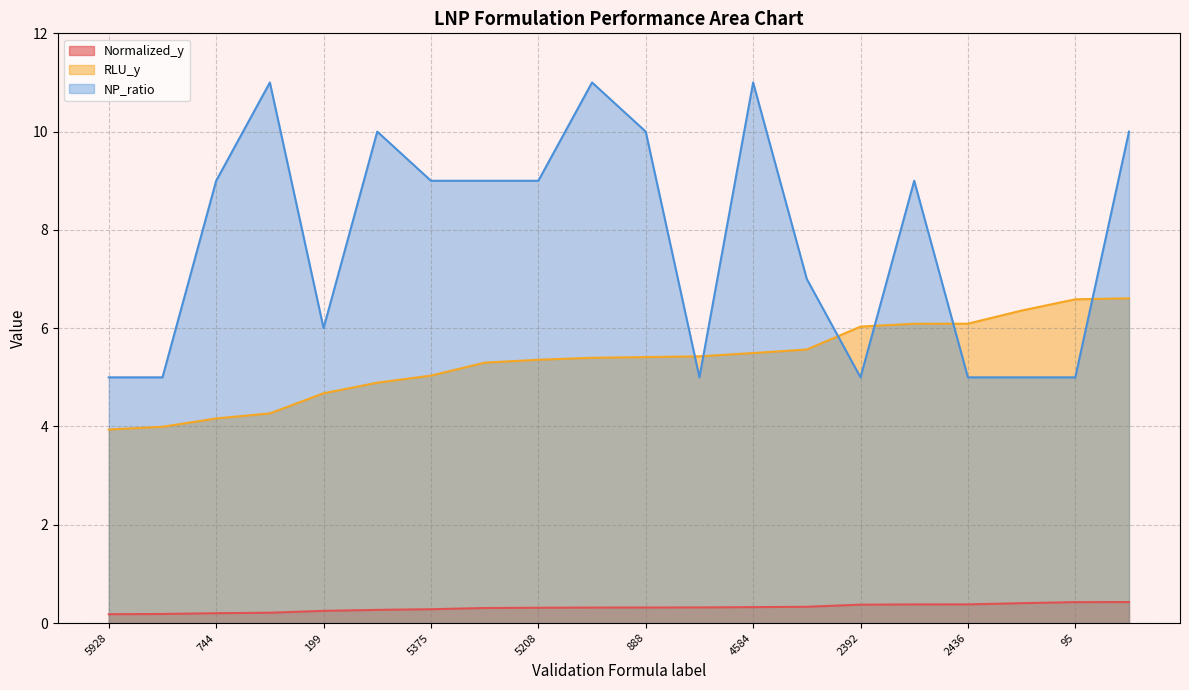

Reading right to left, extract all data points from this chart.

Normalized_y: 2103=0.4	95=0.4	3505=0.4	2436=0.4	4080=0.4	2392=0.4	404=0.3	4584=0.3	4704=0.3	888=0.3	5734=0.3	5208=0.3	624=0.3	5375=0.3	4228=0.3	199=0.2	969=0.2	744=0.2	4751=0.2	5928=0.2
RLU_y: 2103=6.6	95=6.6	3505=6.4	2436=6.1	4080=6.1	2392=6.0	404=5.6	4584=5.5	4704=5.4	888=5.4	5734=5.4	5208=5.4	624=5.3	5375=5.0	4228=4.9	199=4.7	969=4.3	744=4.2	4751=4.0	5928=3.9
NP_ratio: 2103=10.0	95=5.0	3505=5.0	2436=5.0	4080=9.0	2392=5.0	404=7.0	4584=11.0	4704=5.0	888=10.0	5734=11.0	5208=9.0	624=9.0	5375=9.0	4228=10.0	199=6.0	969=11.0	744=9.0	4751=5.0	5928=5.0